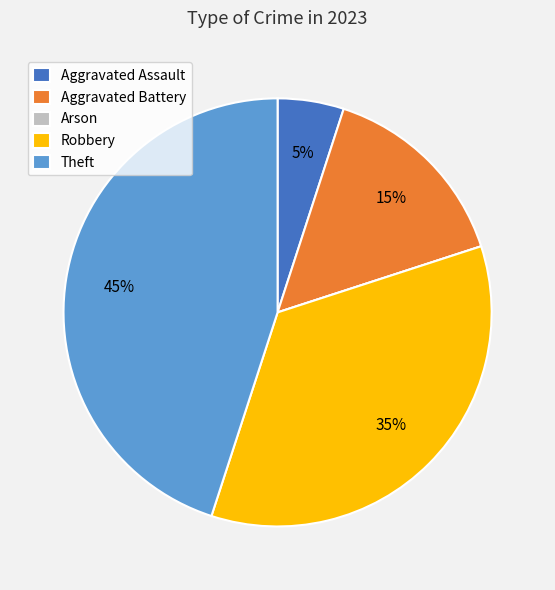

Do Aggravated Assault and Aggravated Battery together represent more than half of the pie?

No